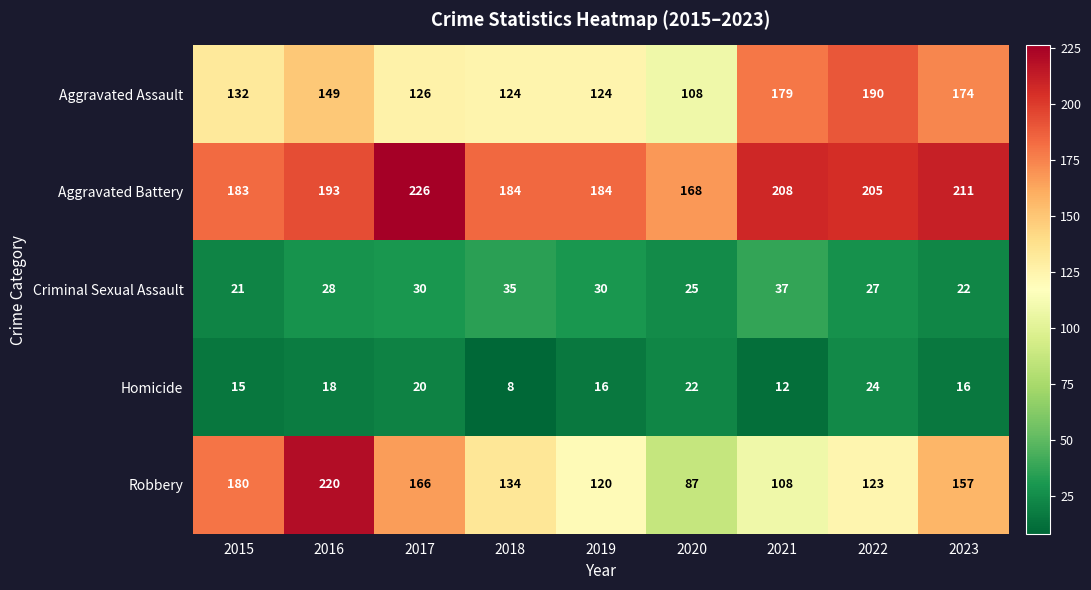

The Criminal Sexual Assault series shows 35 at 2020. True or false?

False